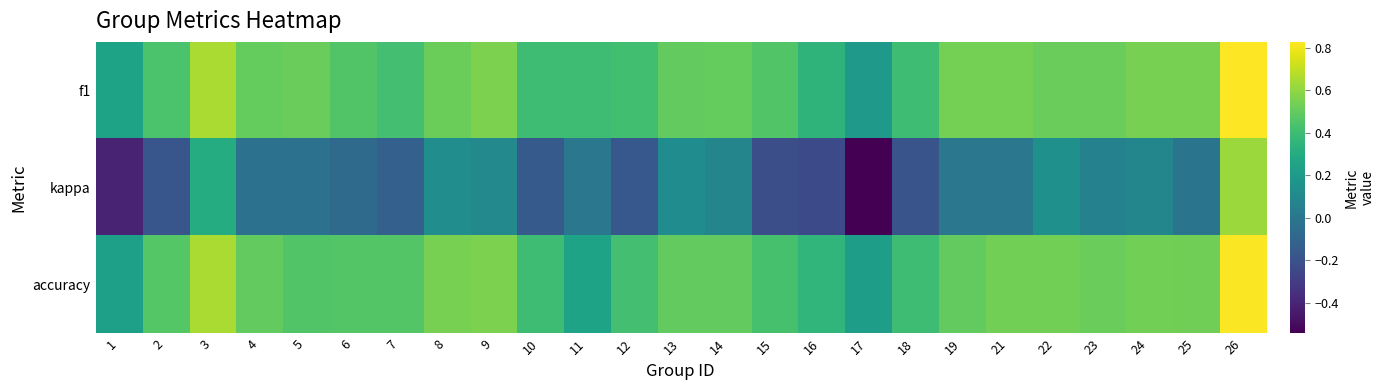

Which has a higher value, 22 or 16?

22